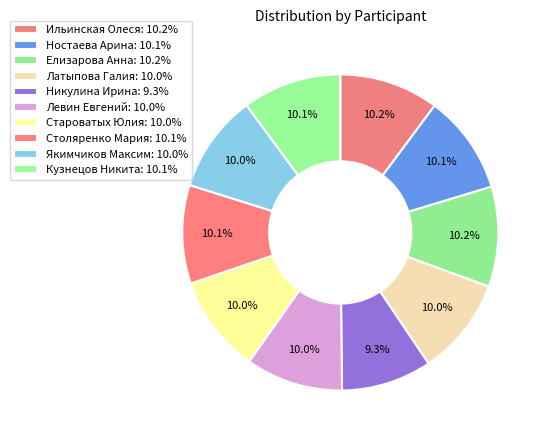

How many segments does this pie chart have?

10